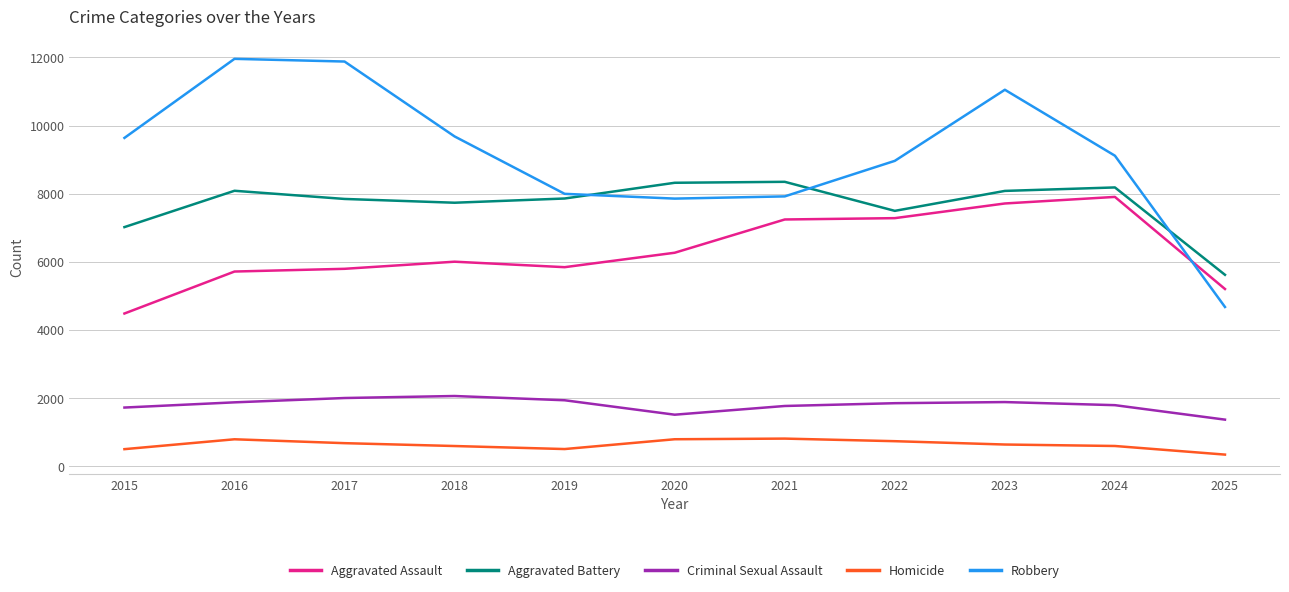

True or false: Criminal Sexual Assault and Homicide cross at least once.

False